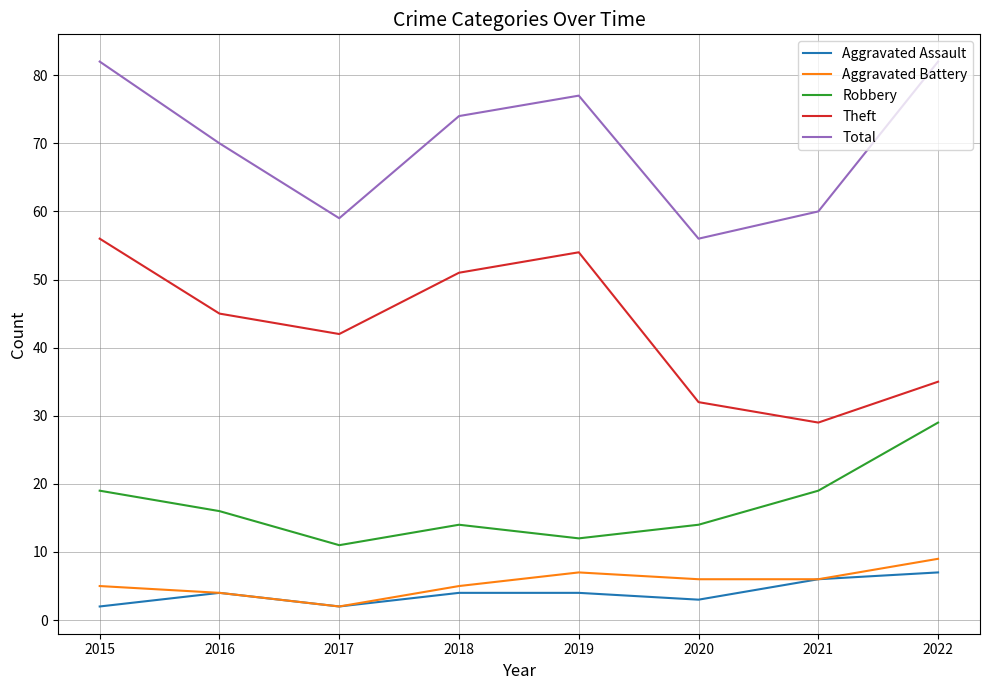

True or false: Aggravated Assault and Robbery cross at least once.

False